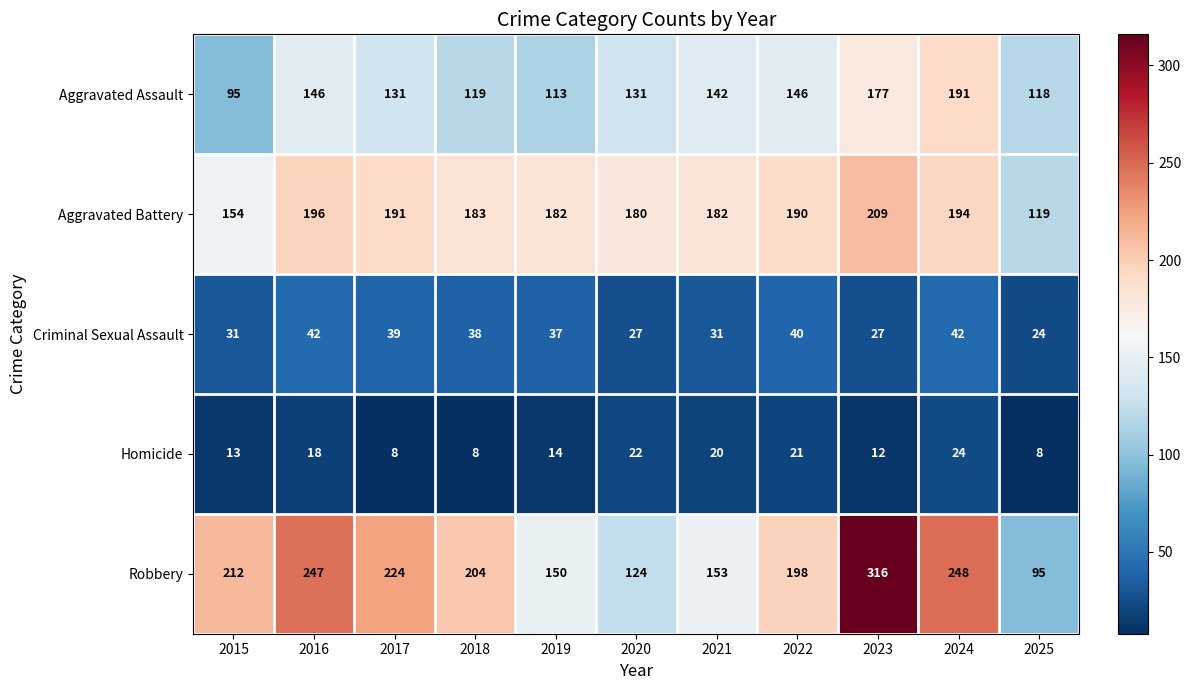

What is the highest value of the Aggravated Assault series?

191